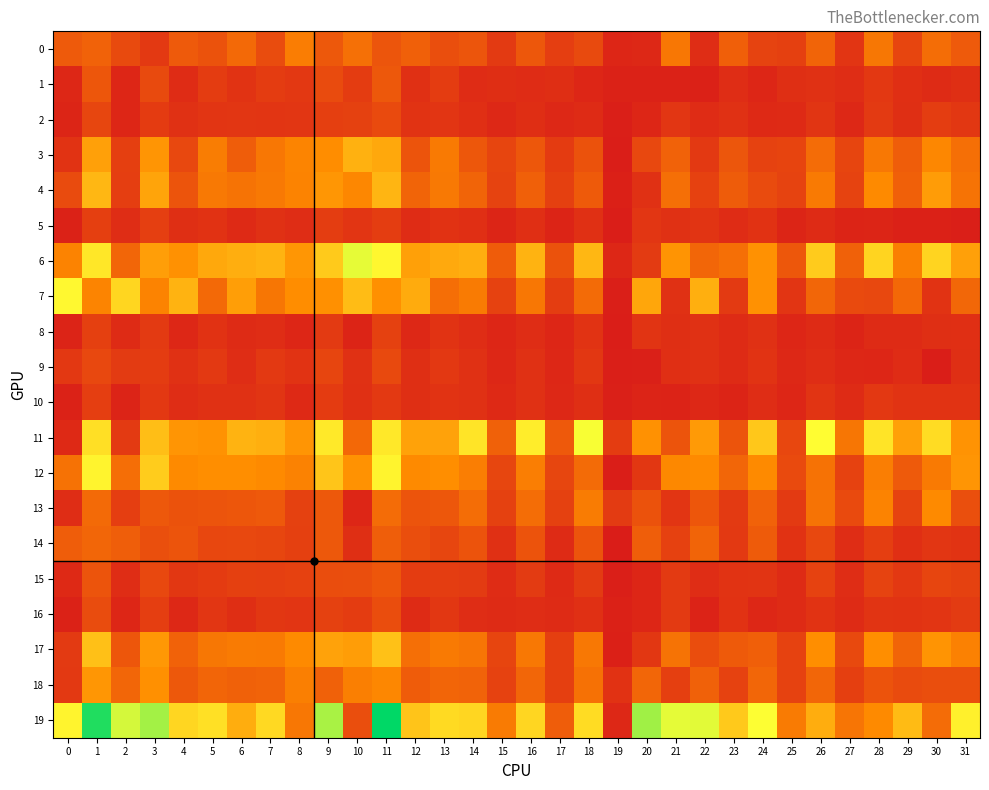

At which category is the sum across all series the highest?

11